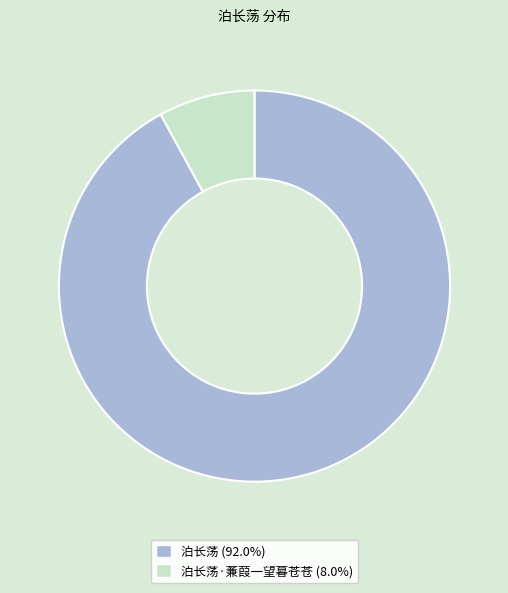

Is there any slice that represents more than half of the pie?

Yes